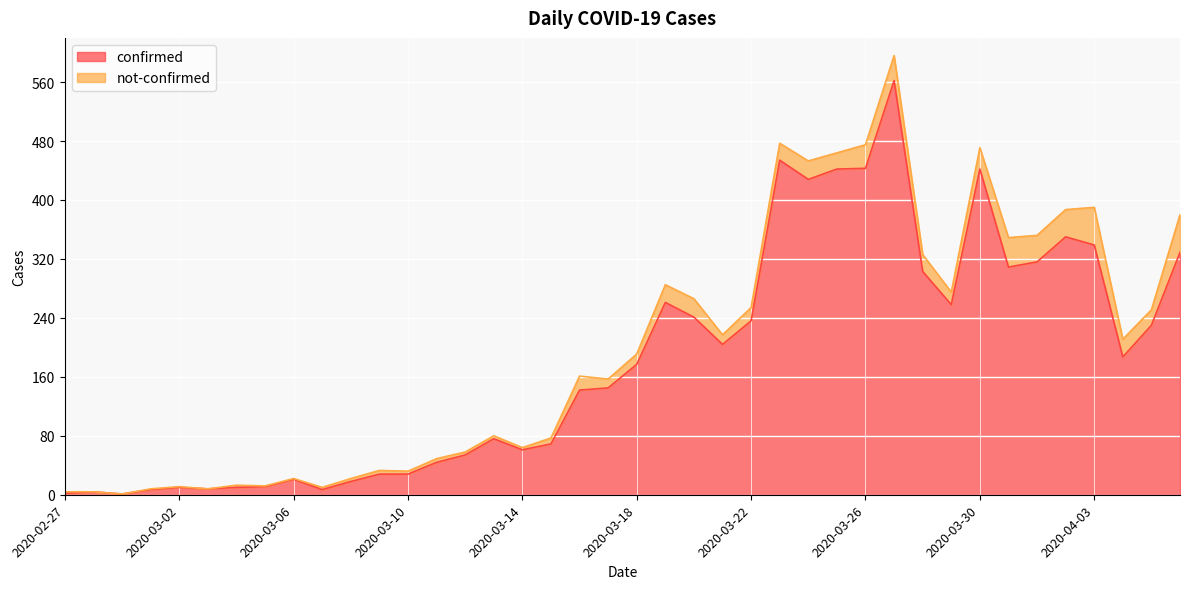

Is it true that the value at 2020-03-18 is 72?

False